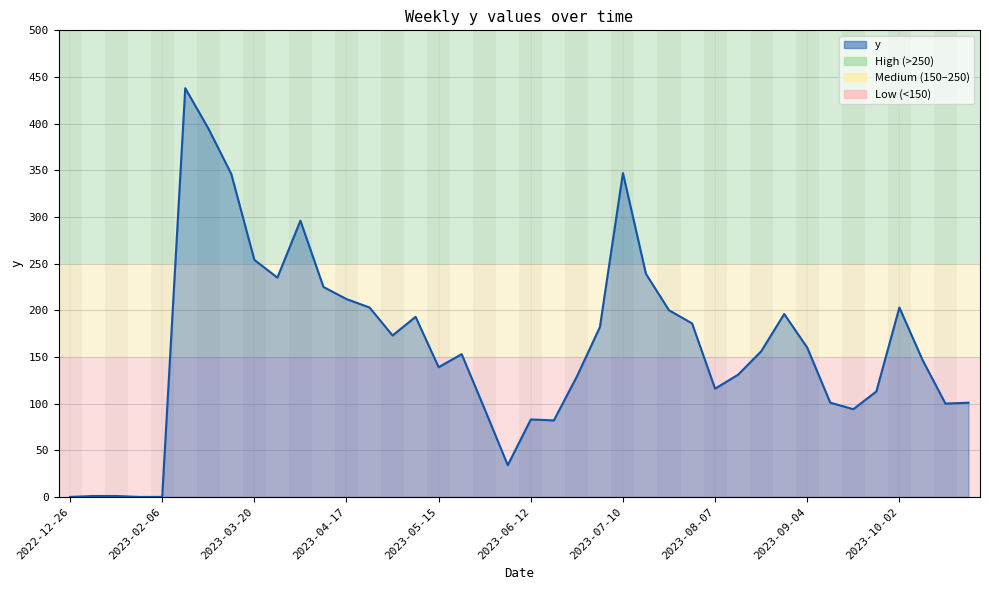

How many lines are shown in the chart?

1